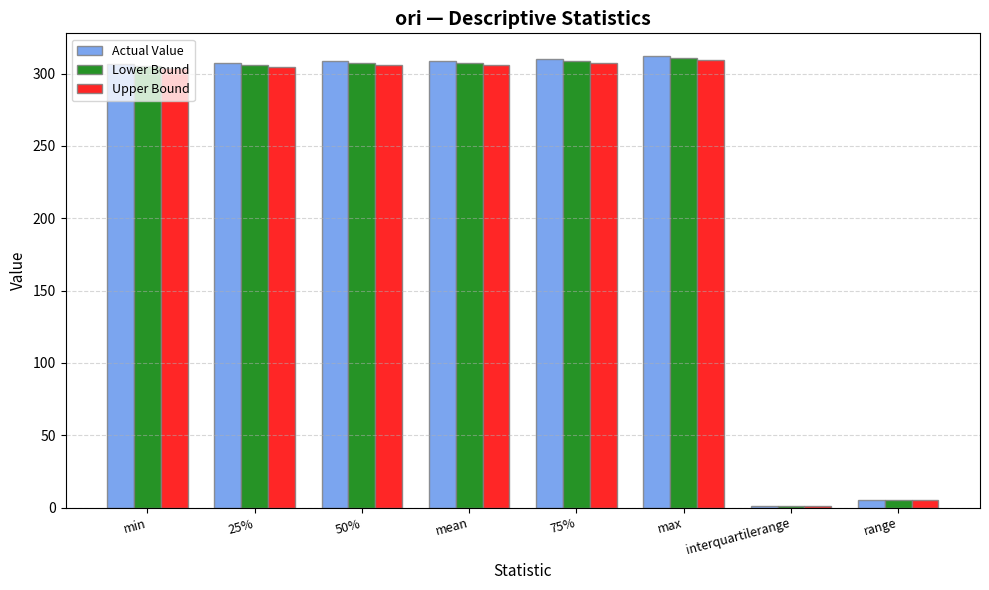

Which category has the lowest value across all series?

interquartilerange